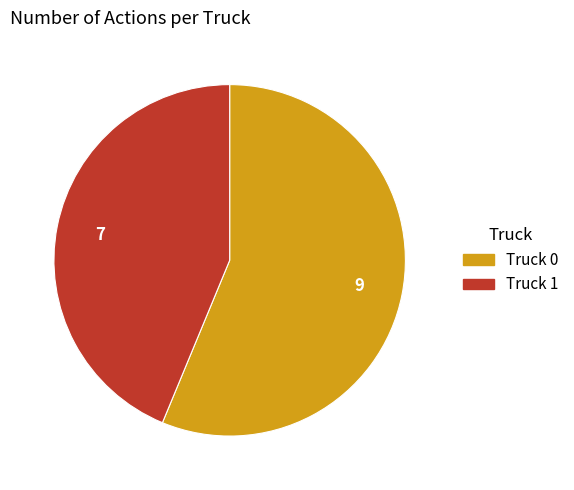

Is the sum of Truck 0 and Truck 1 greater than half?

Yes